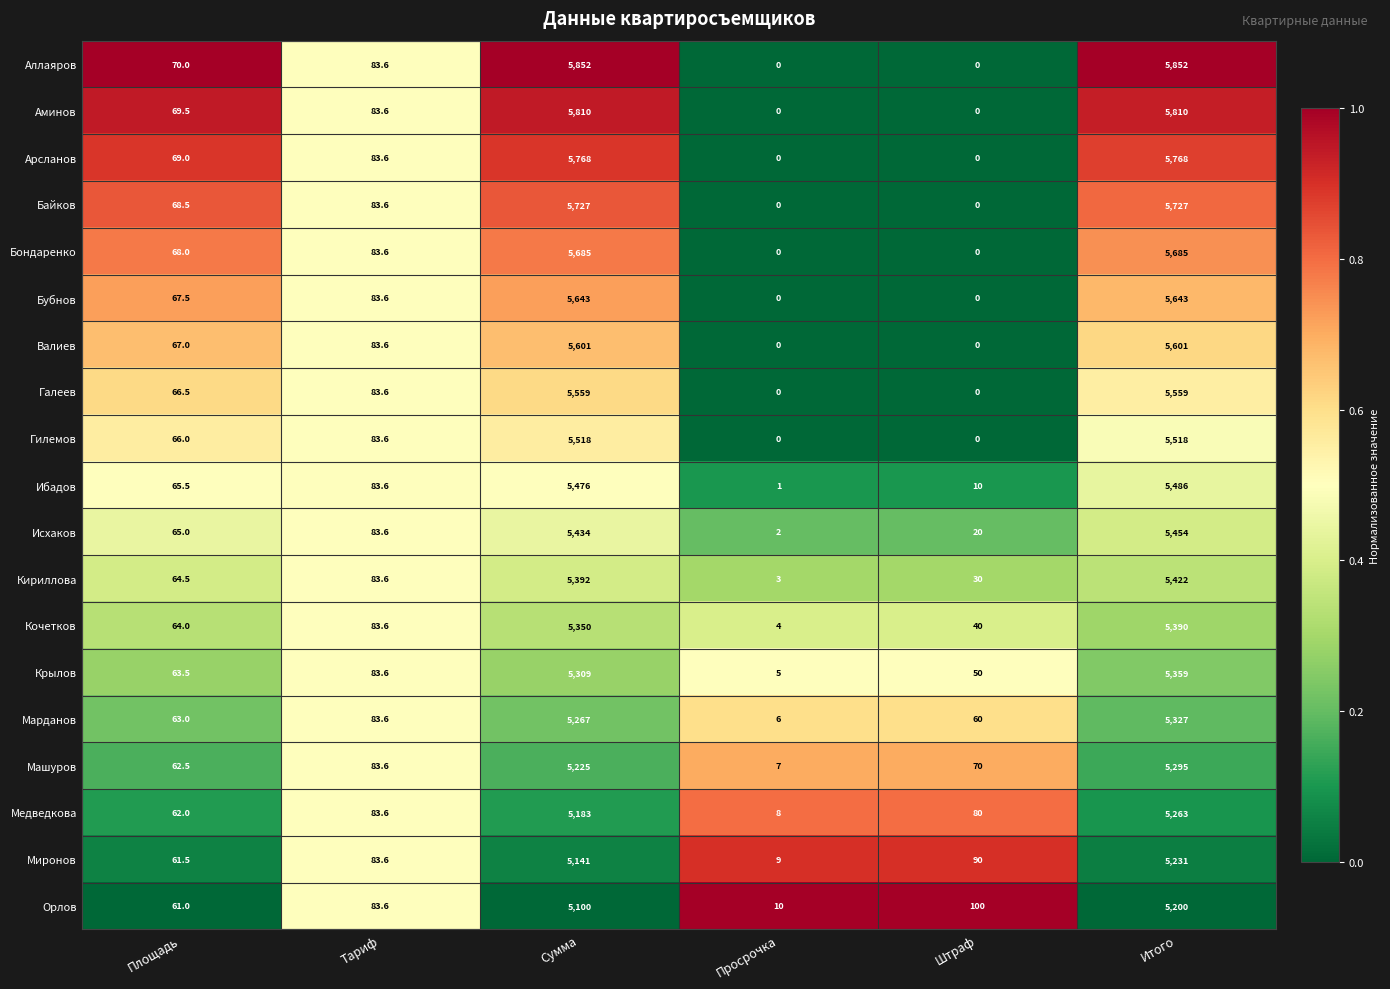

What is the maximum value shown in the chart?

5852.0